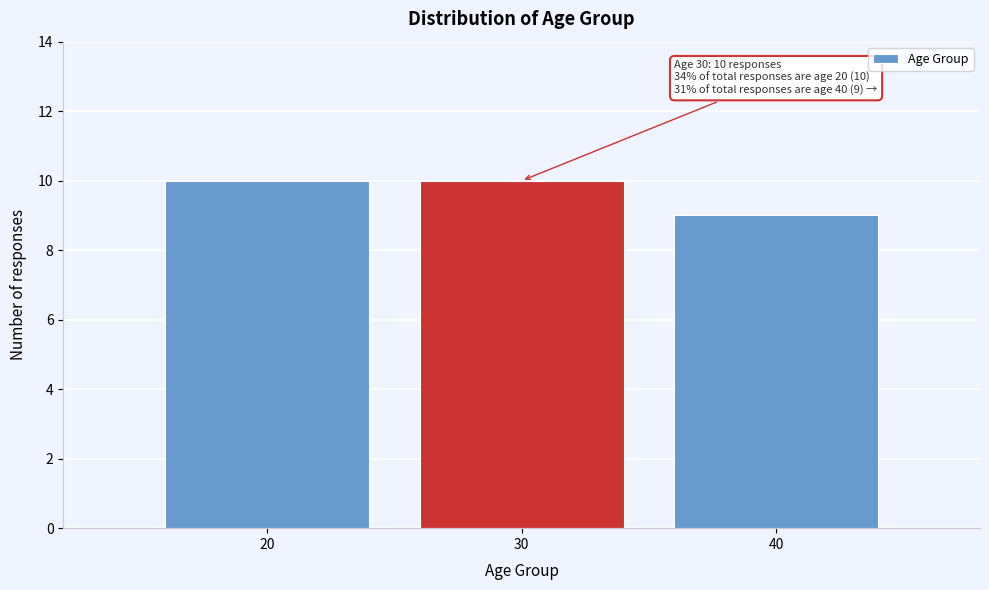

Reading left to right, extract all data points from this chart.

10	10	9